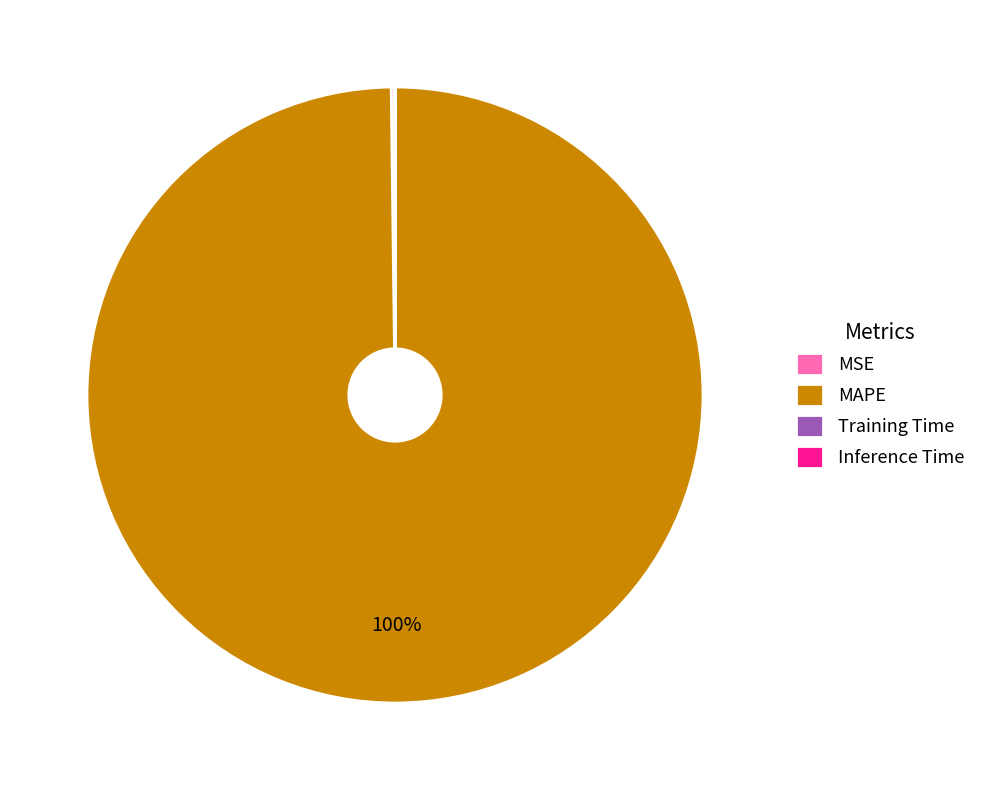

Which category accounts for the majority?

MAPE